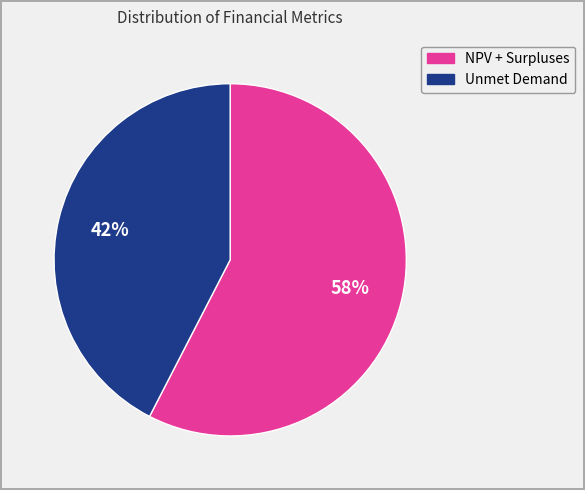

Is there a majority slice in this chart?

Yes